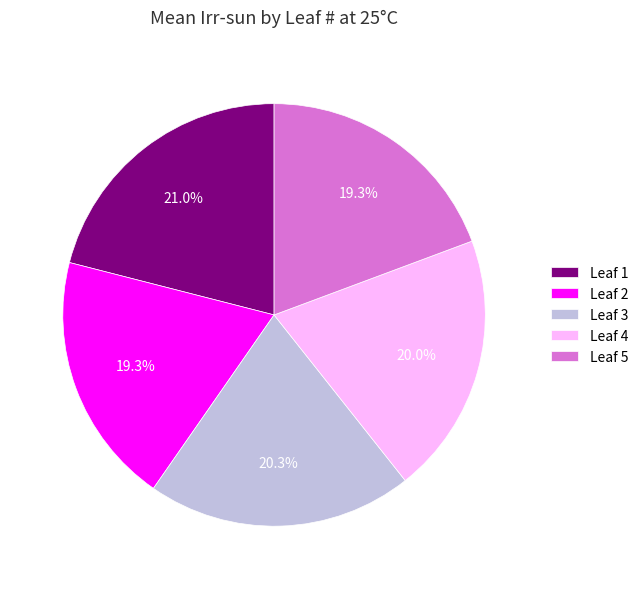

True or false: Leaf 1 accounts for 15% of the total.

False